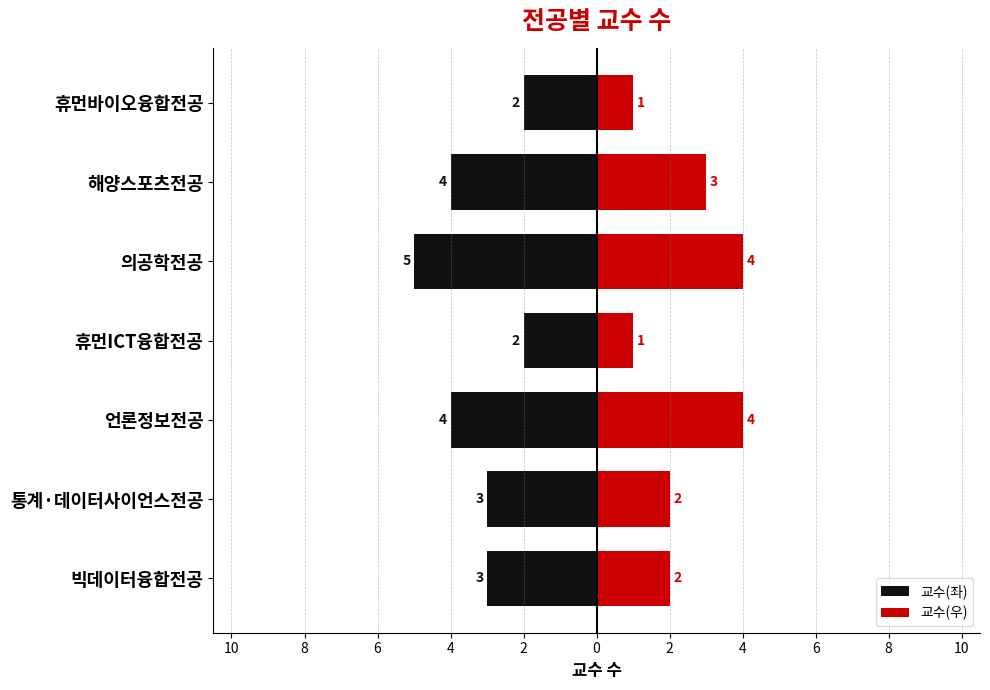

Between 휴먼ICT융합전공 and 통계·데이터사이언스전공, which is larger?

휴먼ICT융합전공